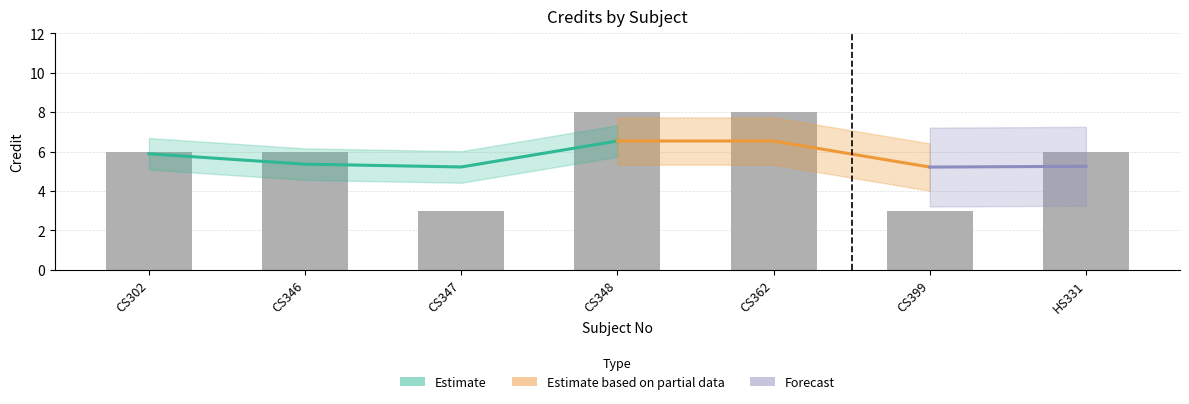

What is the average value?

6